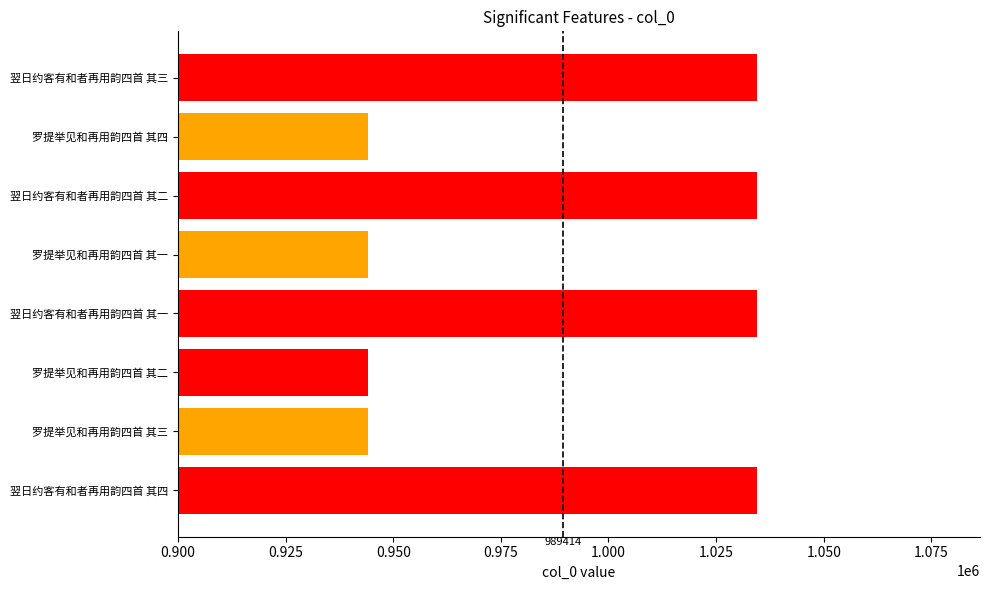

What is the maximum value shown in the chart?

1034575